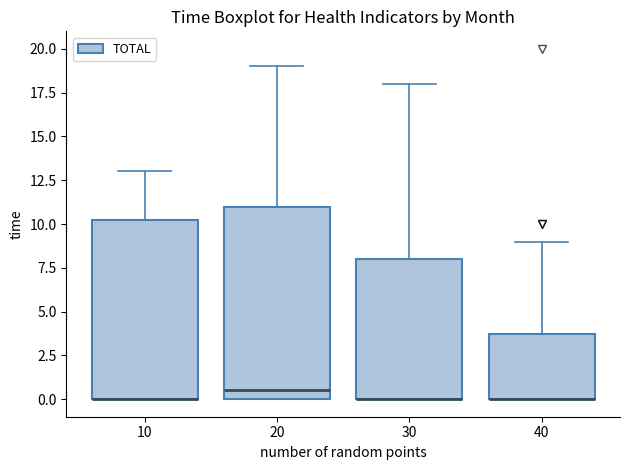

Where is the lower edge of the box at x = 40 on the y-axis? The values are not printed on the chart, so give them approximately, as read against the axis.

0.0